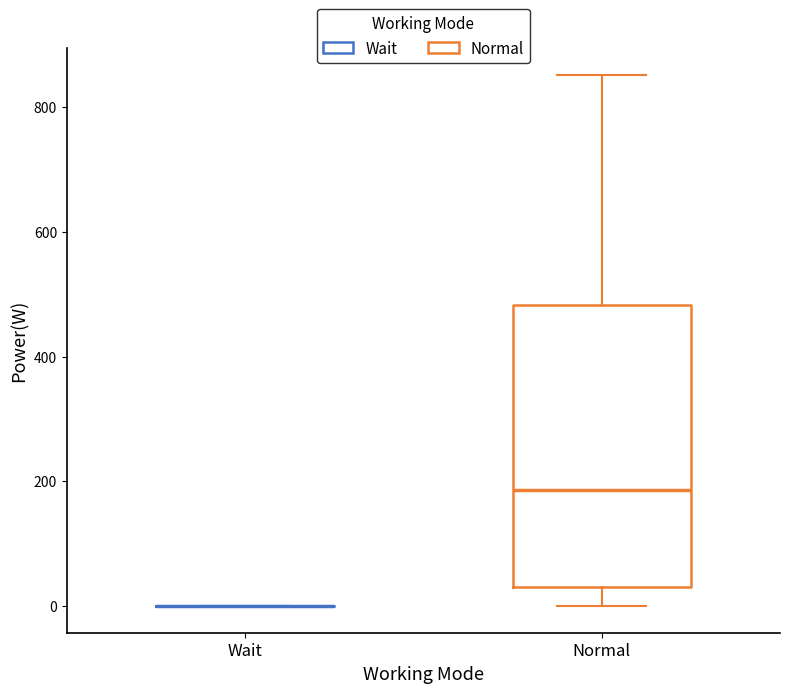

Which box is the tallest, from its lower edge to its upper edge?

Normal